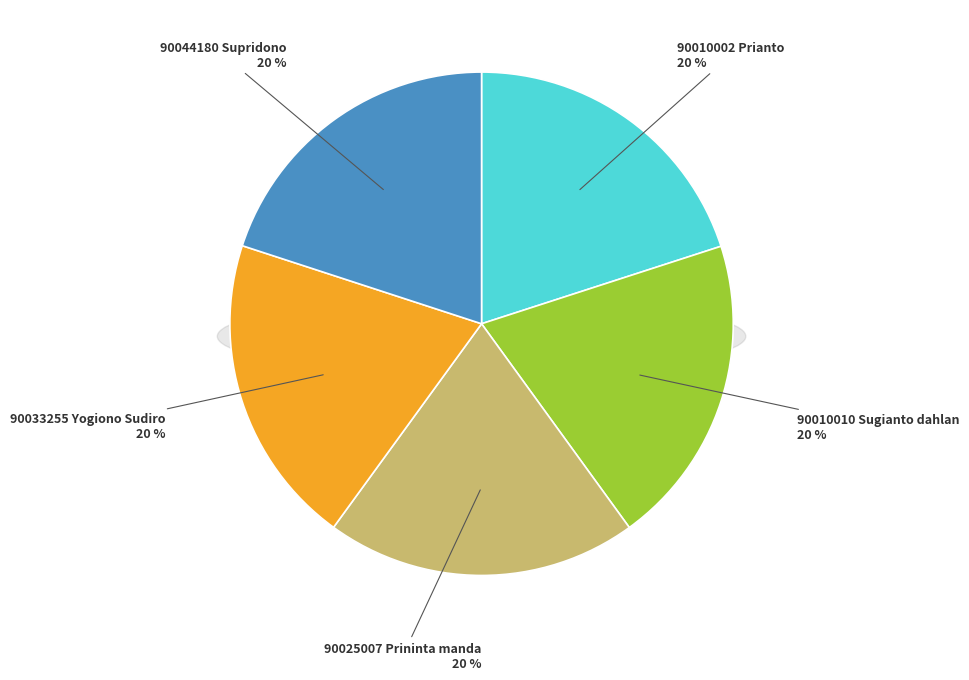

What is the largest slice in the pie chart?

90010002
Prianto